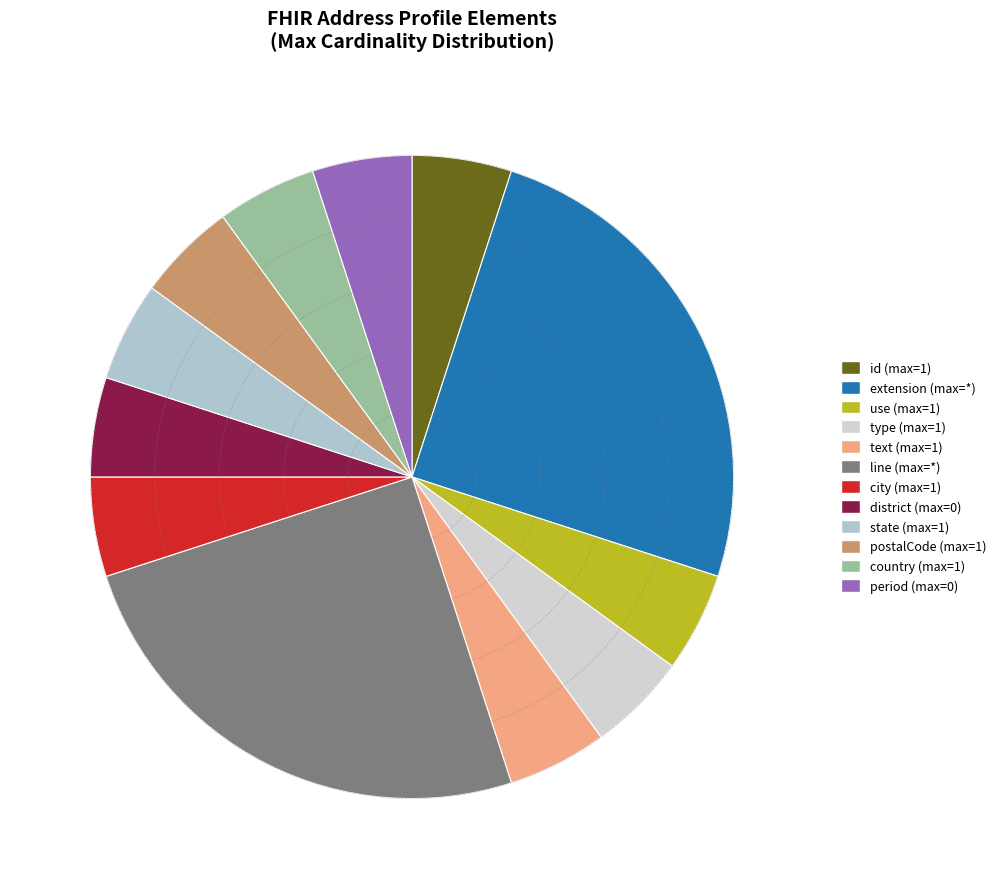

Count the number of slices in the pie.

12